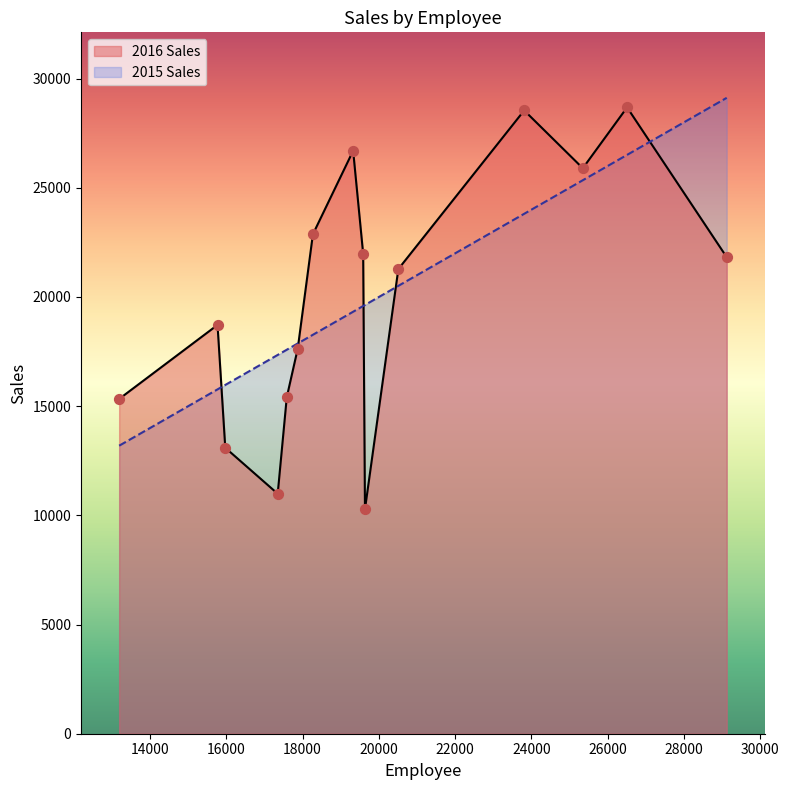

What are all the series names shown in the legend?

2016 Sales, 2015 Sales